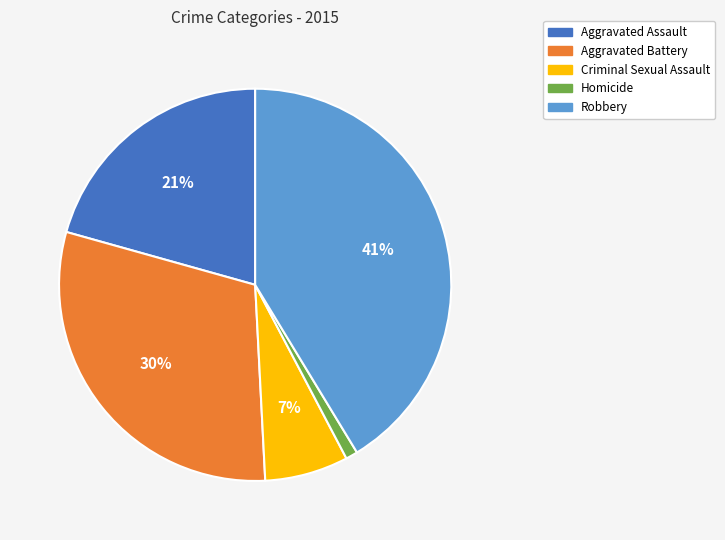

Rank the categories by value from highest to lowest.

Robbery, Aggravated Battery, Aggravated Assault, Criminal Sexual Assault, Homicide